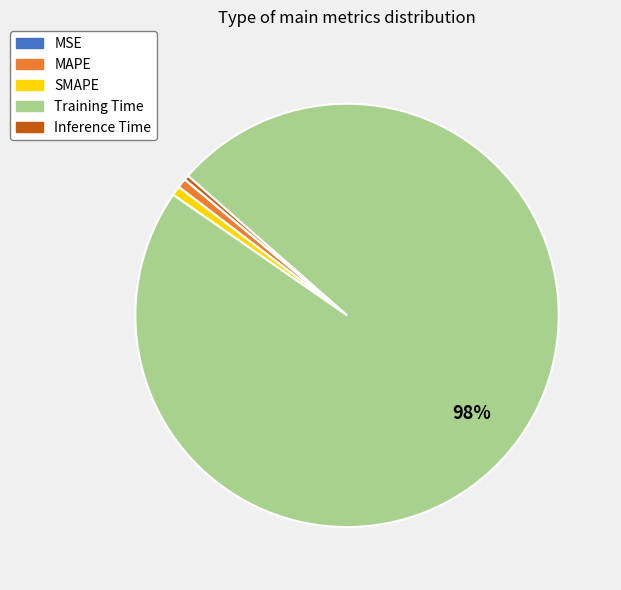

What is the largest slice in the pie chart?

Training Time